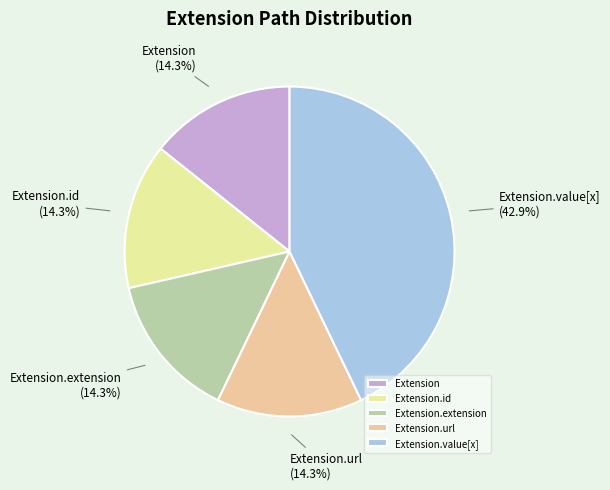

To the nearest percent, what portion does Extension.url represent?

14%